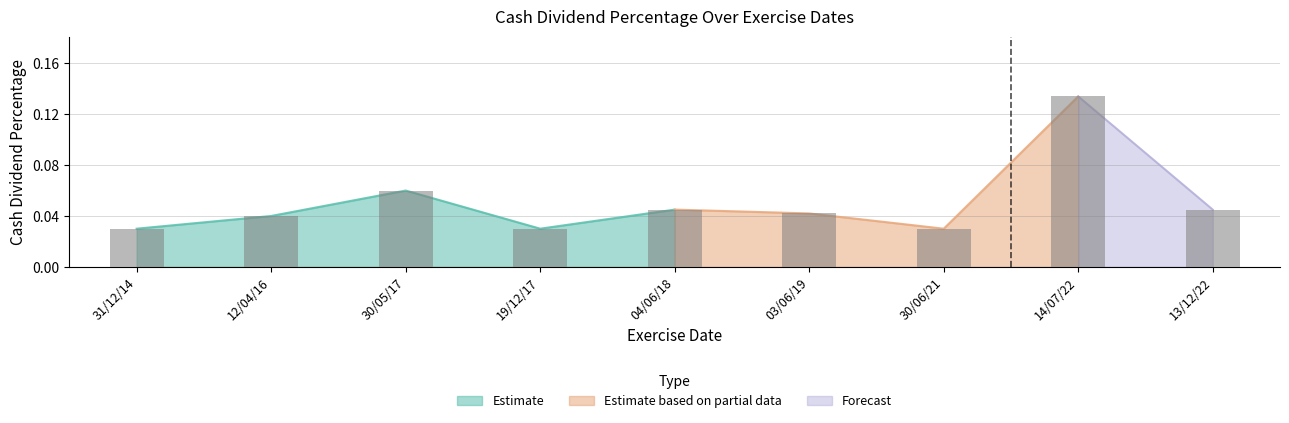

Rank the categories by value from lowest to highest.

31/12/14, 19/12/17, 30/06/21, 12/04/16, 03/06/19, 04/06/18, 13/12/22, 30/05/17, 14/07/22